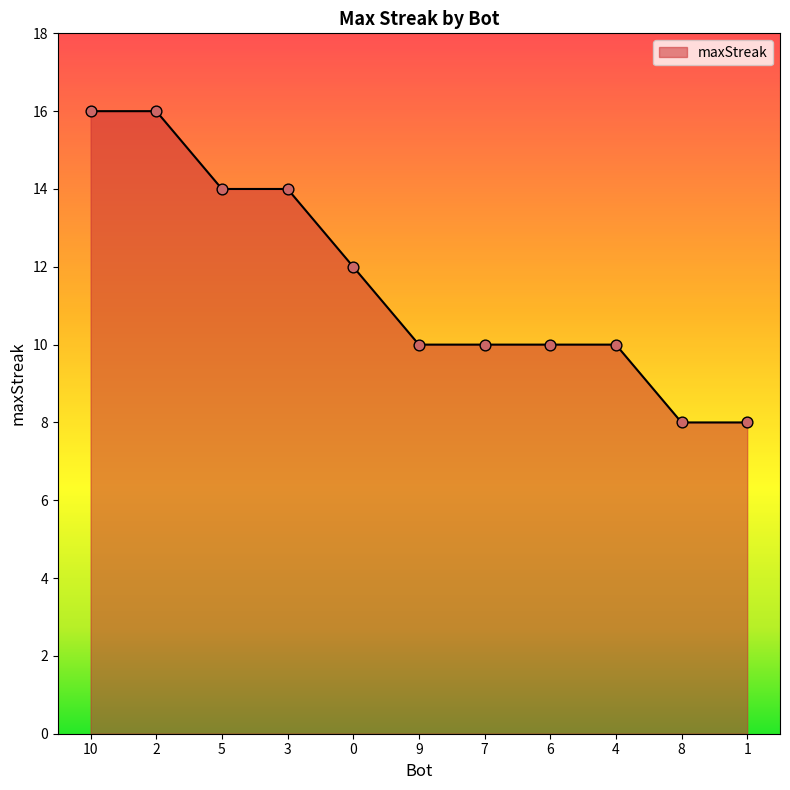

What is the change in value from 2 to 4?

-6